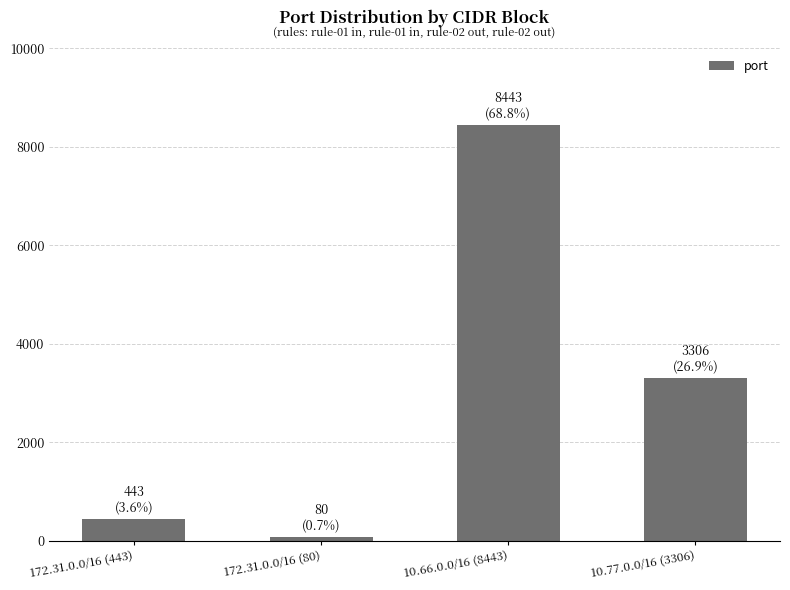

What is the difference between the values at 172.31.0.0/16 (443) and 10.77.0.0/16 (3306)?

2863